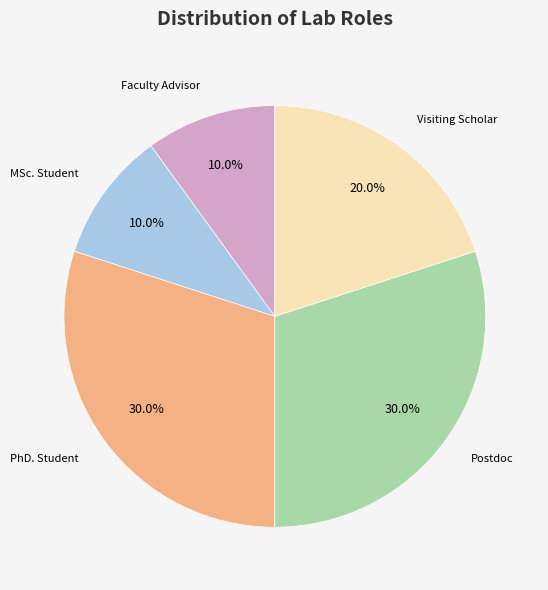

The PhD. Student slice represents 24% of the pie. True or false?

False